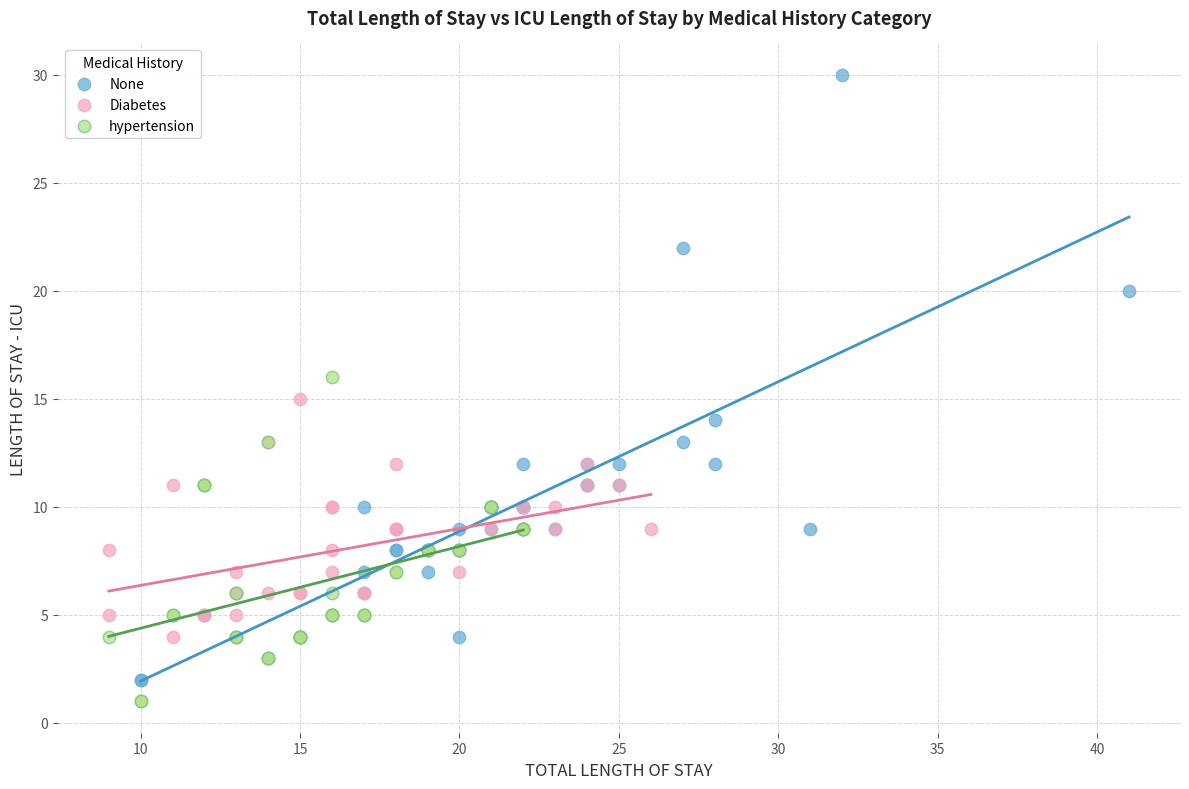

What are all the series names shown in the legend?

None, Diabetes, hypertension